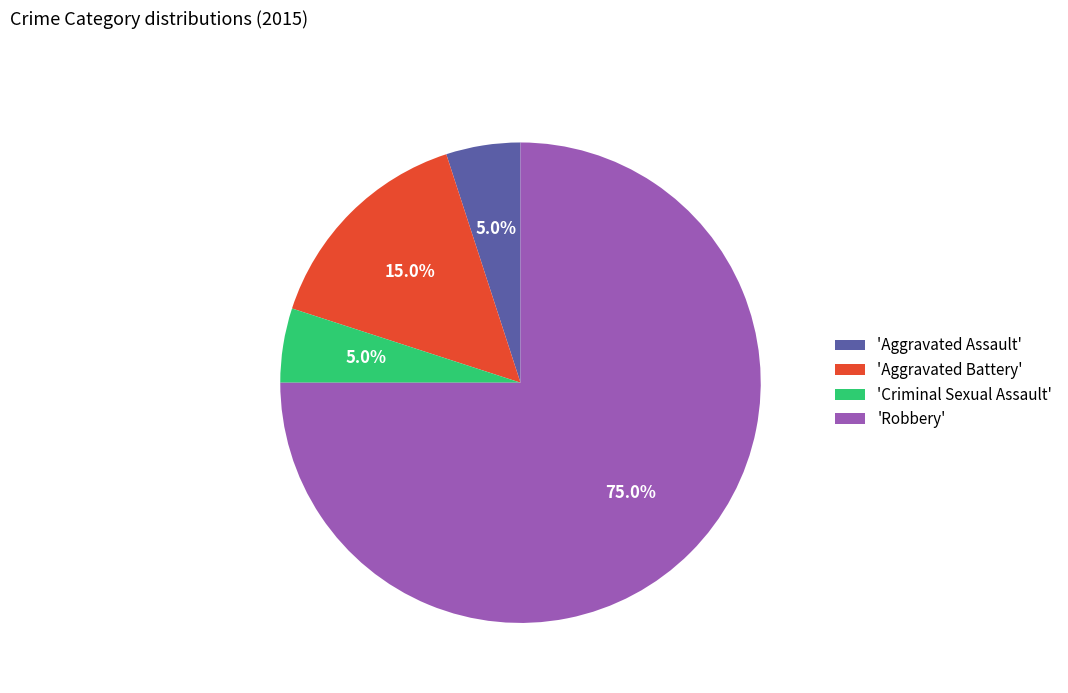

What is the total percentage of 'Robbery' and 'Aggravated Assault'?

80.0%